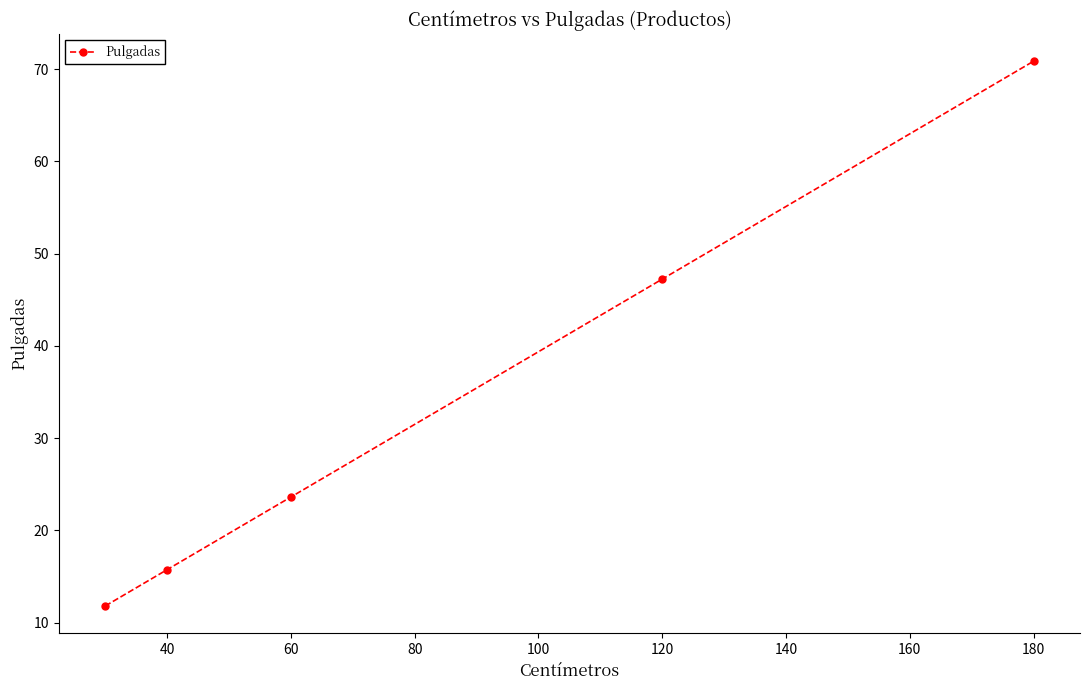

What is the minimum value shown in the chart?

11.8